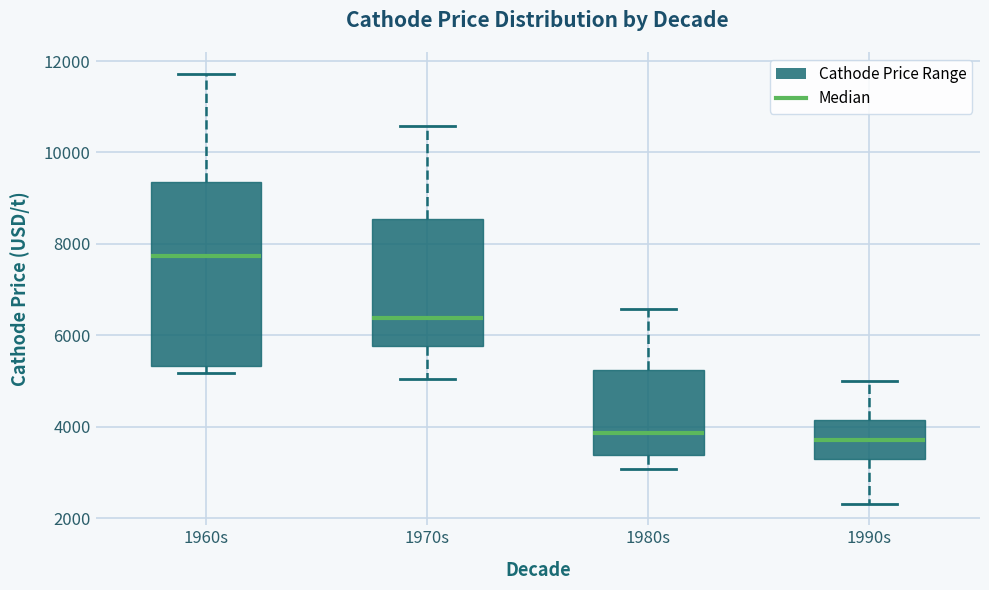

Reading left to right, read every box against the y-axis: the position of its median line, the range the box covers, and the ends of its whiskers. The values are not printed on the chart, so give them approximately, as read against the axis.

1960s: median 7800, box 5400 to 9400, whiskers 5200 to 11800
1970s: median 6400, box 5800 to 8600, whiskers 5000 to 10600
1980s: median 3800, box 3400 to 5200, whiskers 3000 to 6600
1990s: median 3800, box 3400 to 4200, whiskers 2400 to 5000